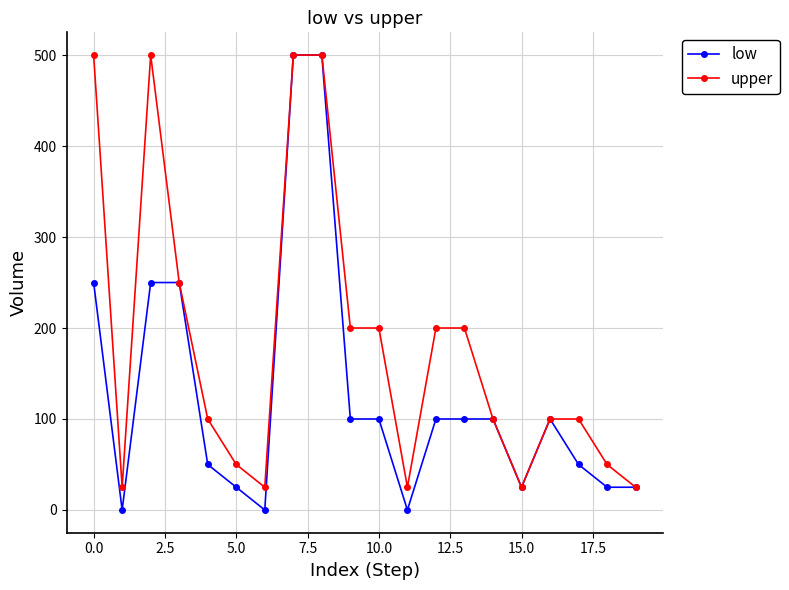

Which series has the largest total across all categories?

upper